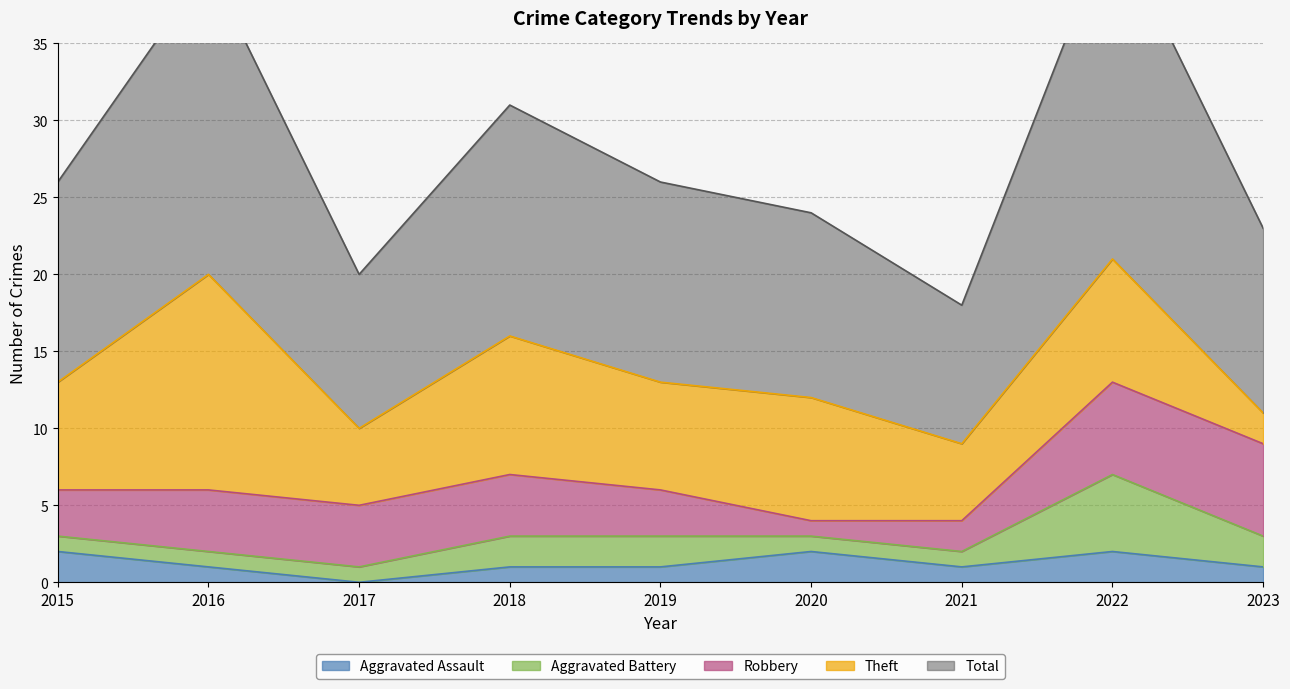

List the labels in order of Theft value, largest first.

2016, 2018, 2020, 2022, 2015, 2019, 2017, 2021, 2023